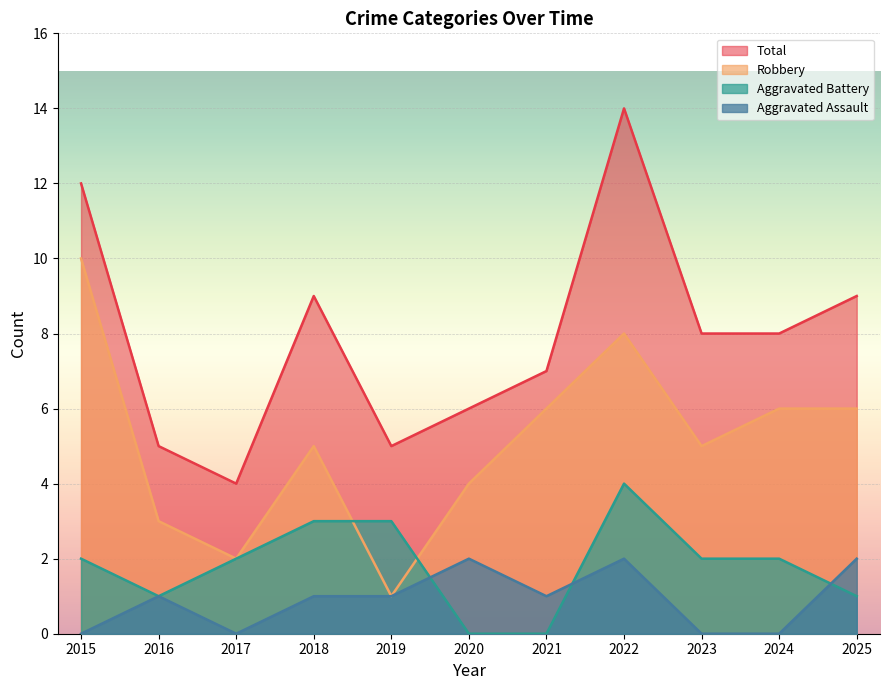

At which label is Total closest to 9?

2018